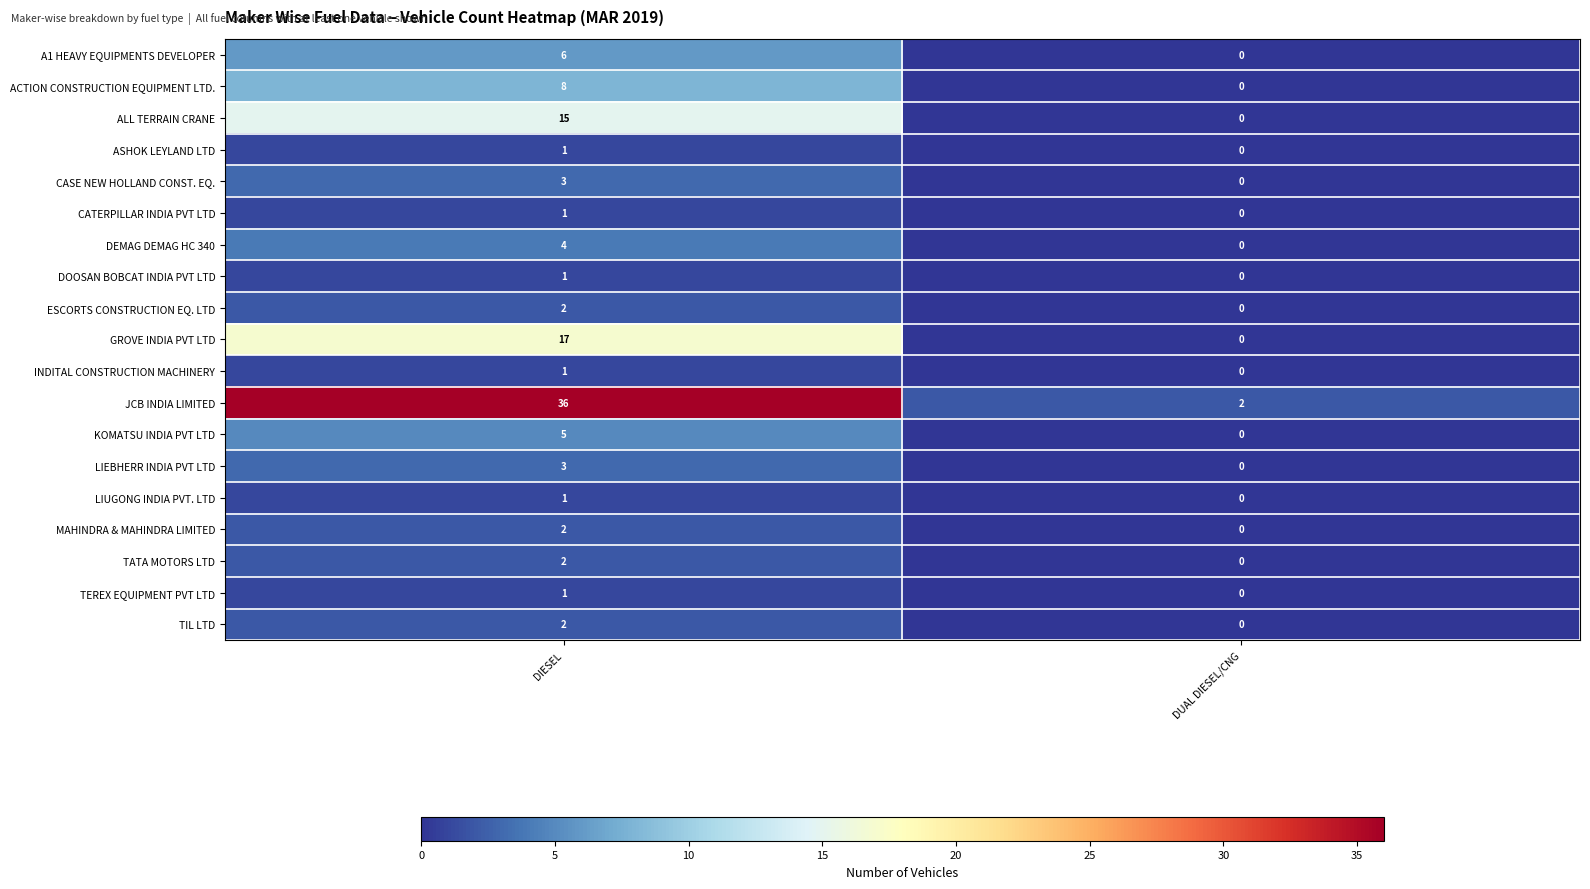

What is the average value of the JCB INDIA LIMITED series?

19